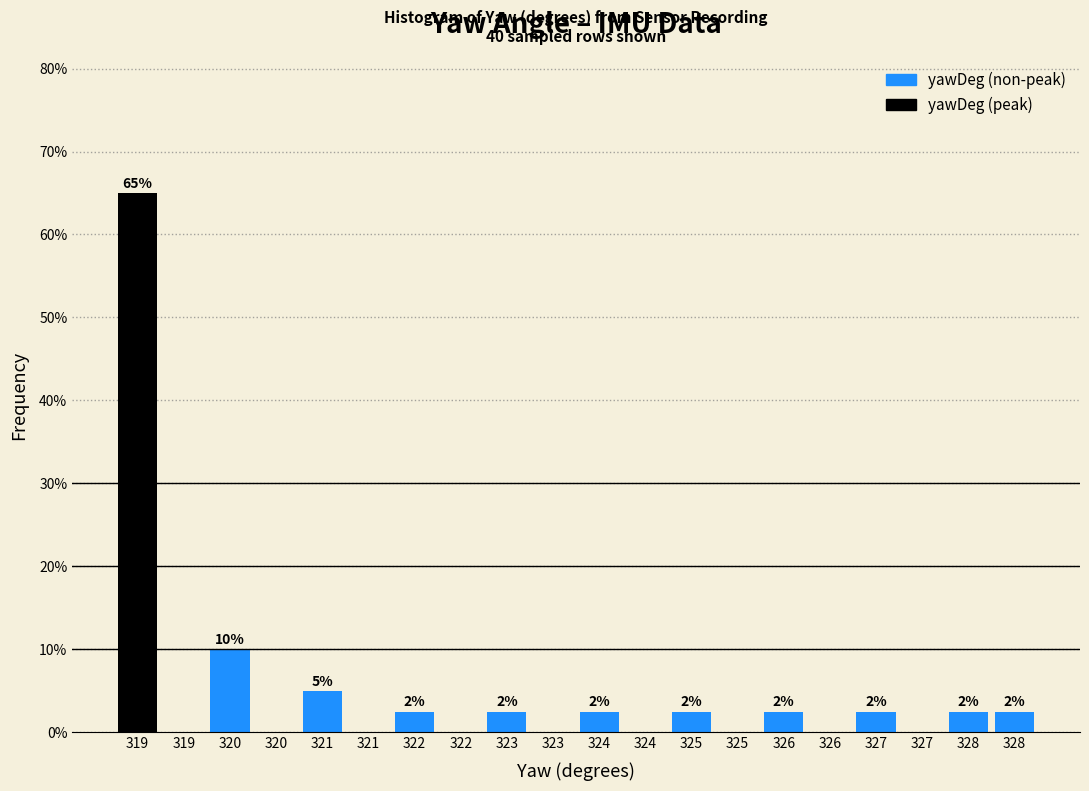

Are the bars horizontal?

No